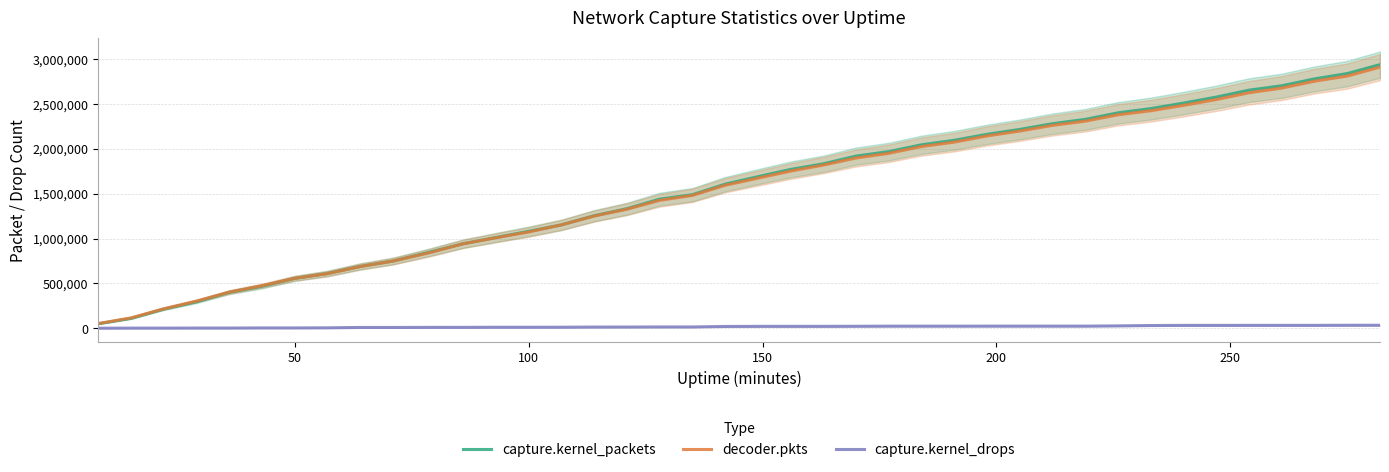

True or false: decoder.pkts and capture.kernel_packets intersect in this chart.

True